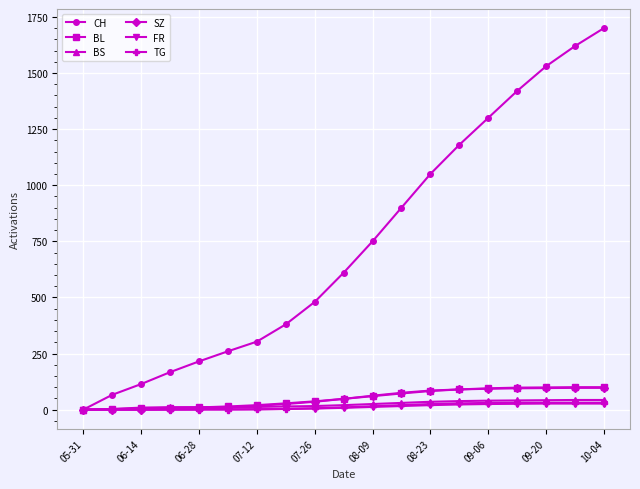

Which series has the largest range (max minus min)?

CH